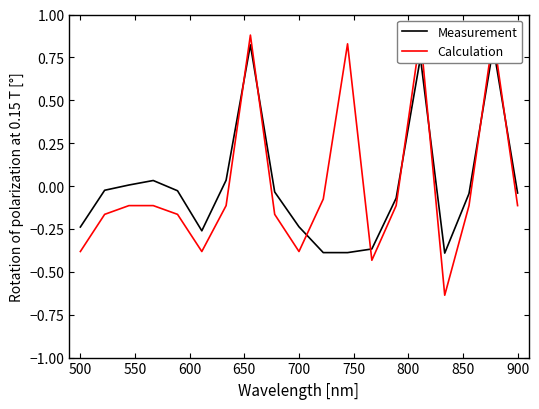

Reading left to right, list all the values displayed in this chart.

Measurement: -0.2	-0.0	0.0	0.0	-0.0	-0.3	0.0	0.8	-0.0	-0.2	-0.4	-0.4	-0.4	-0.1	0.7	-0.4	-0.0	0.8	-0.0
Calculation: -0.4	-0.2	-0.1	-0.1	-0.2	-0.4	-0.1	0.9	-0.2	-0.4	-0.1	0.8	-0.4	-0.1	0.9	-0.6	-0.1	0.9	-0.1